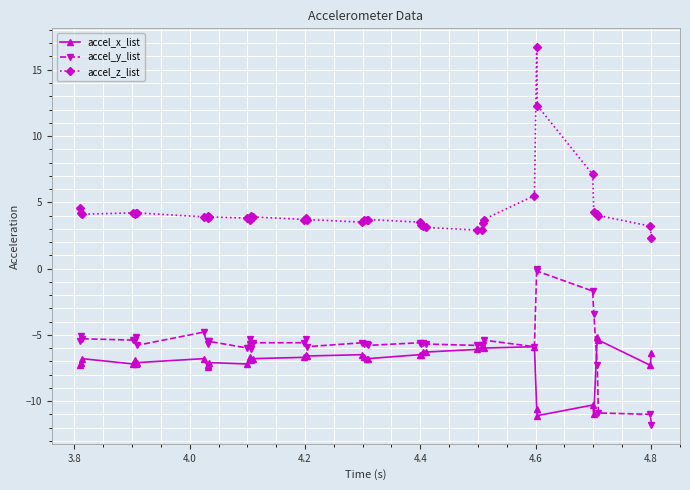

What is the smallest value displayed?

-11.8